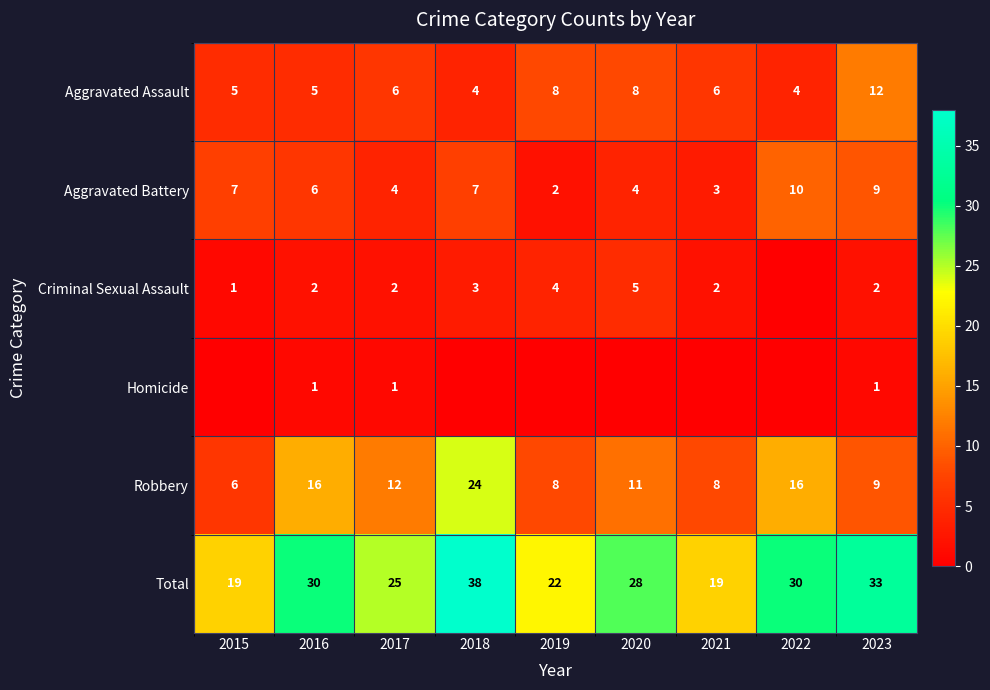

Count the number of data series in this chart.

6